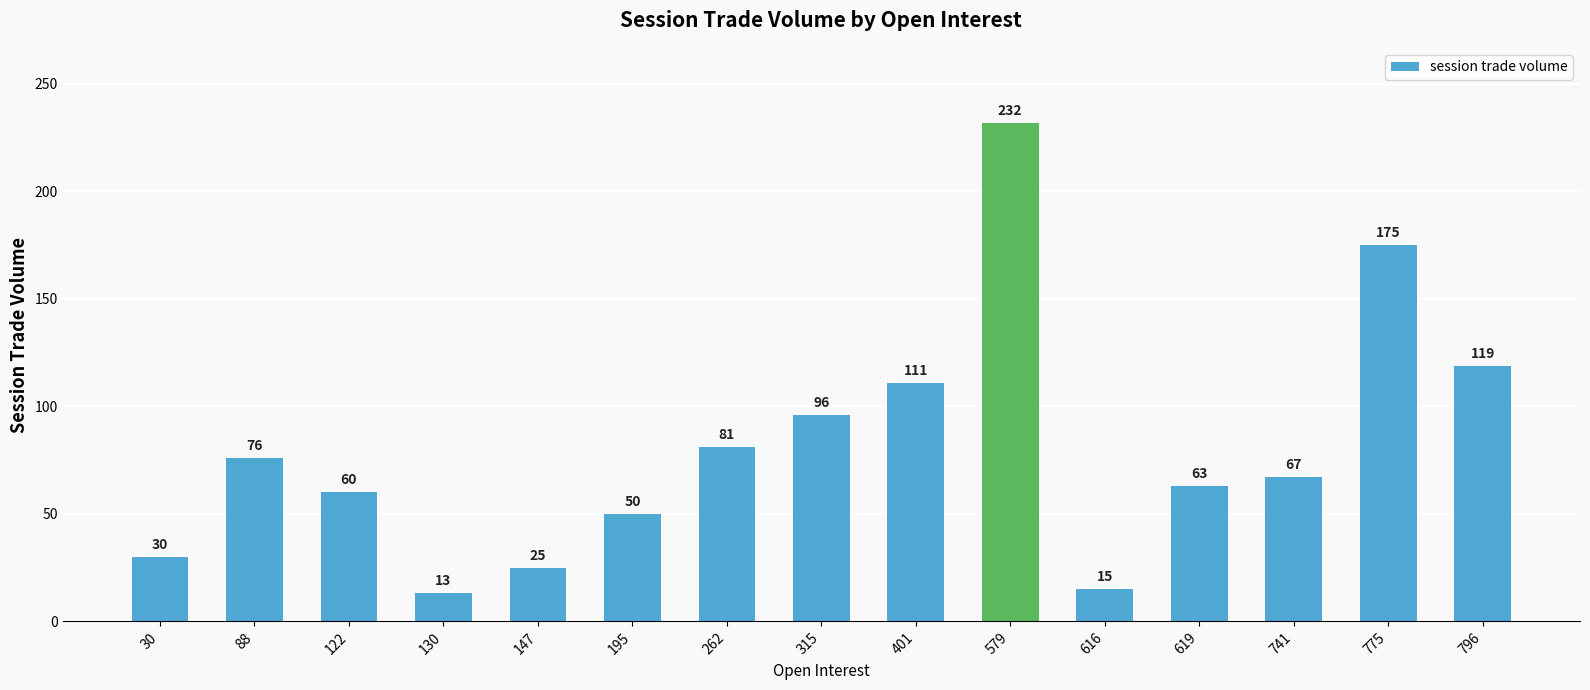

What is the sum of all values?

1213